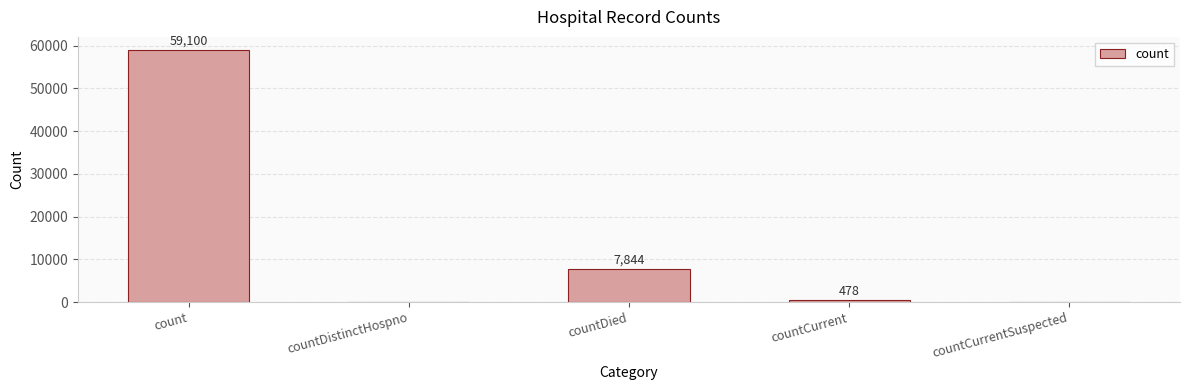

Which has a higher value, countDied or countCurrentSuspected?

countDied